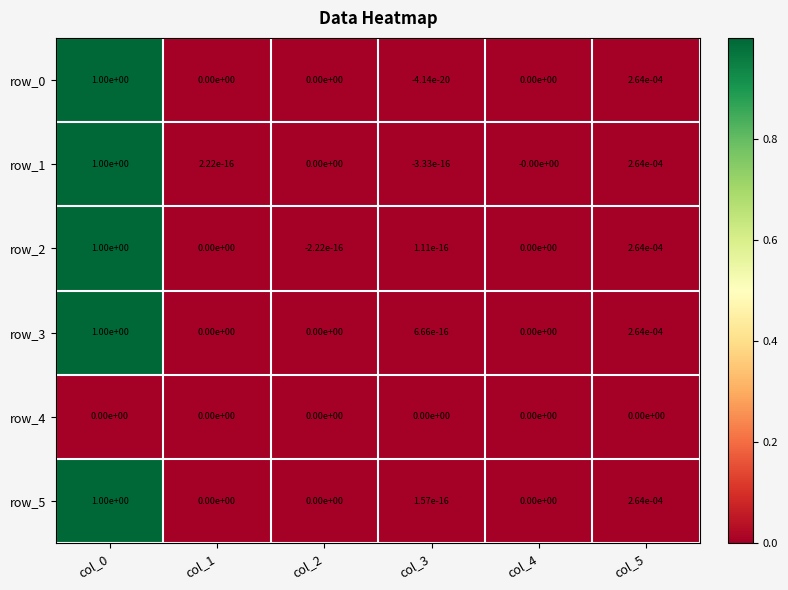

Is it true that row_4 equals 0.0 at col_1?

True